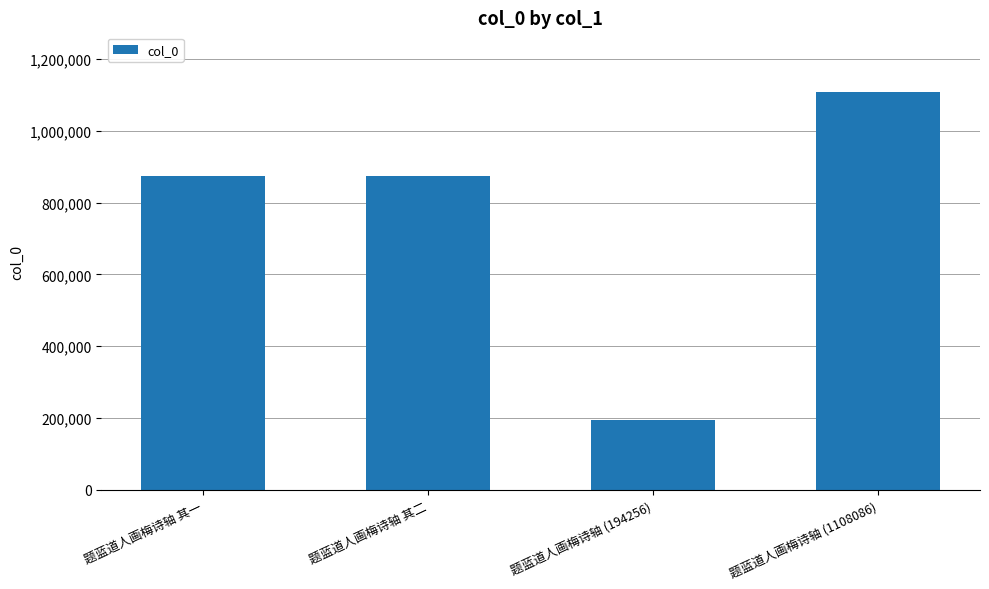

True or false: the data shows 293327 at 题蓝道人画梅诗轴 其一.

False